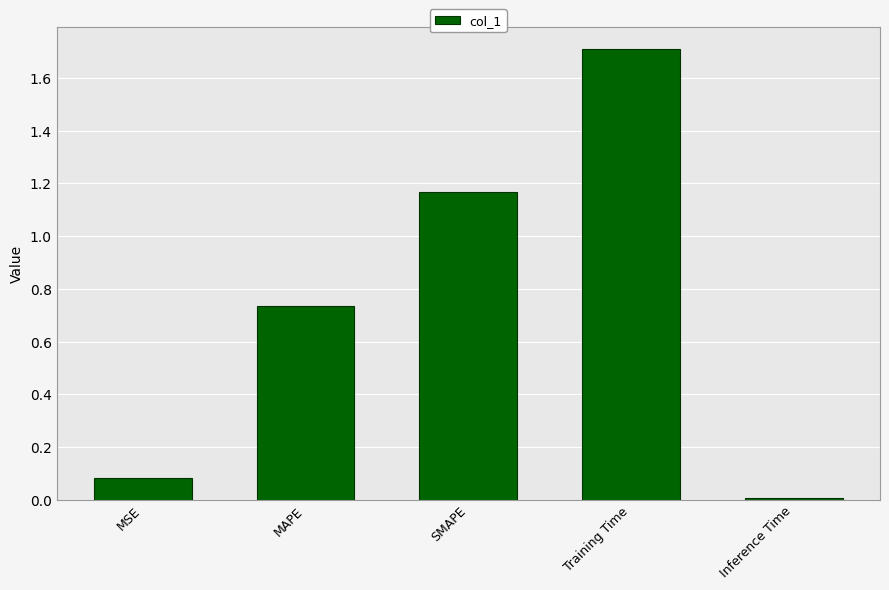

What is the difference between the maximum and minimum values?

1.7